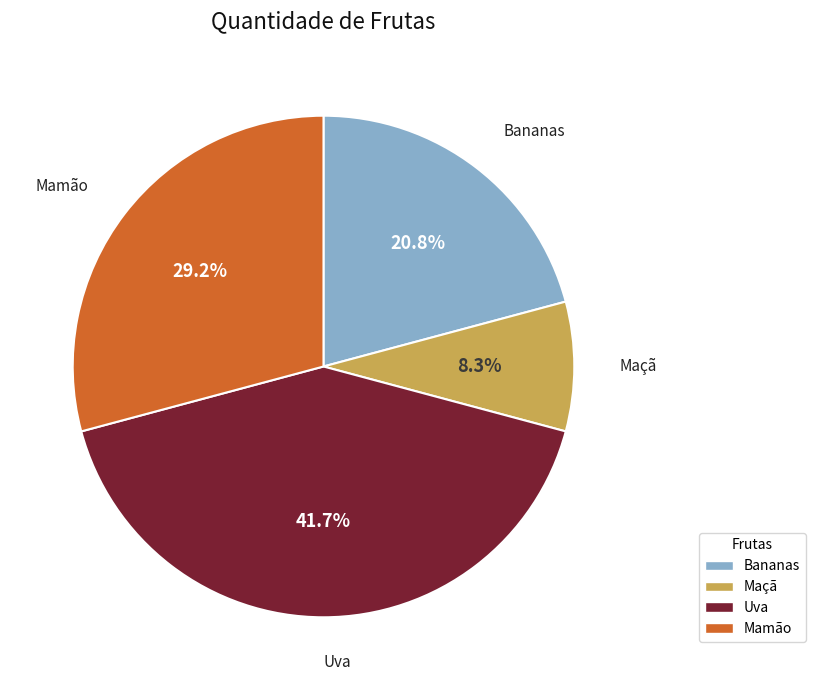

What is the smallest slice in the pie chart?

Maçã